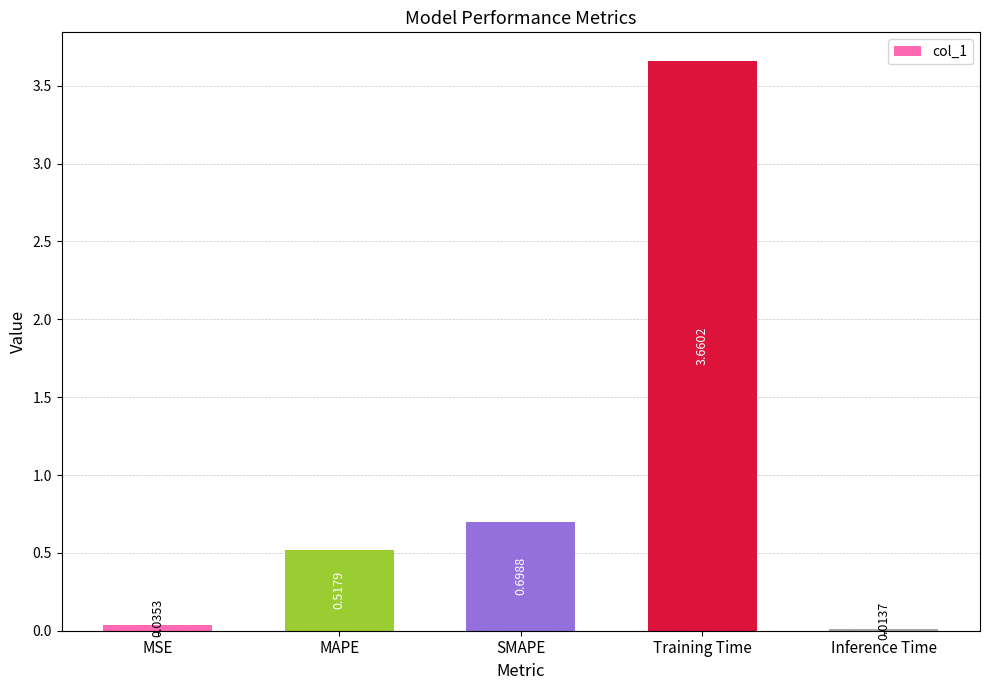

What is the change in value from MSE to Training Time?

+3.6